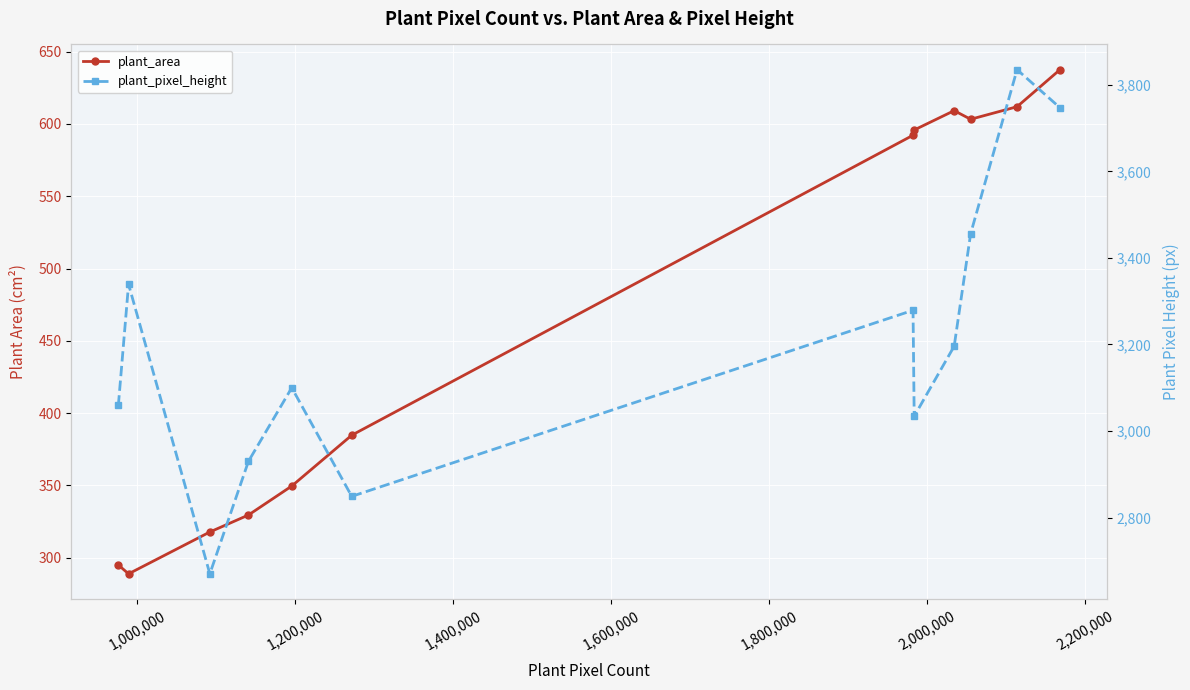

Which series has the largest total across all categories?

plant_pixel_height